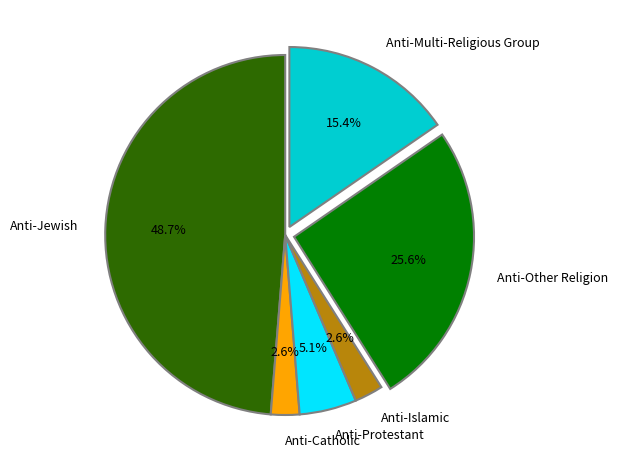

Between Anti-Jewish and Anti-Protestant, which is larger?

Anti-Jewish